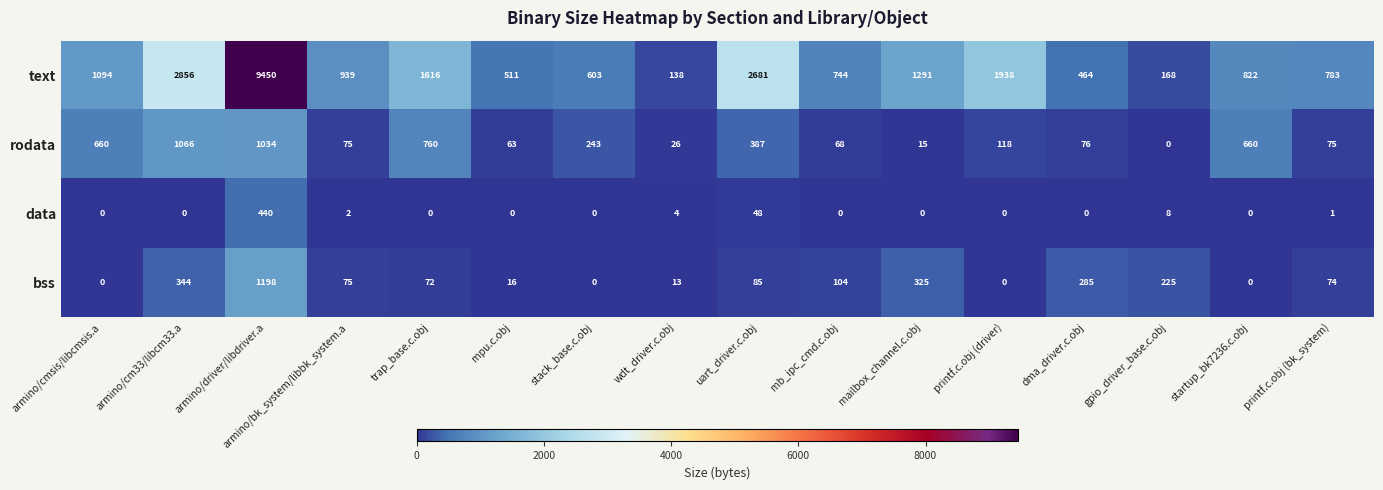

How many distinct data groups are displayed?

4